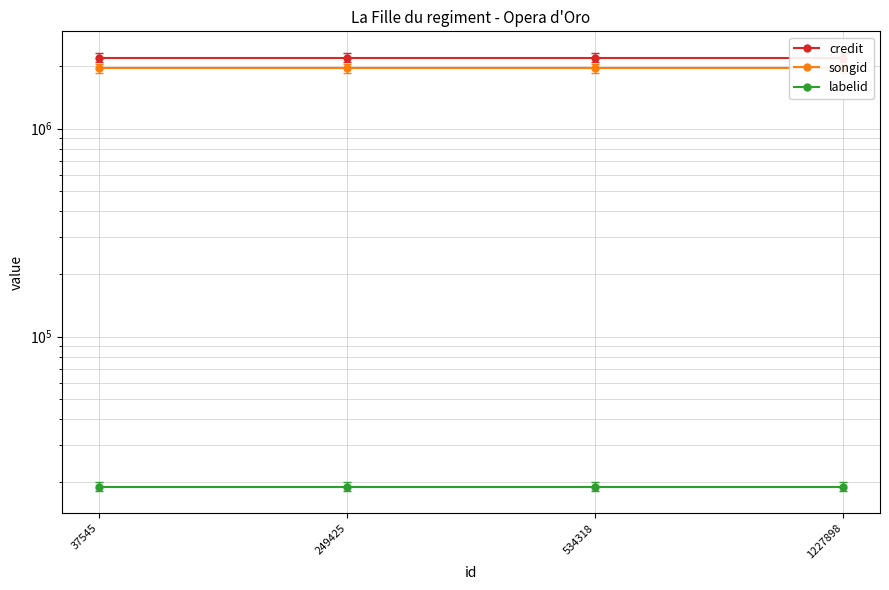

What is the value of the songid point at the 1st from the left?

1954049